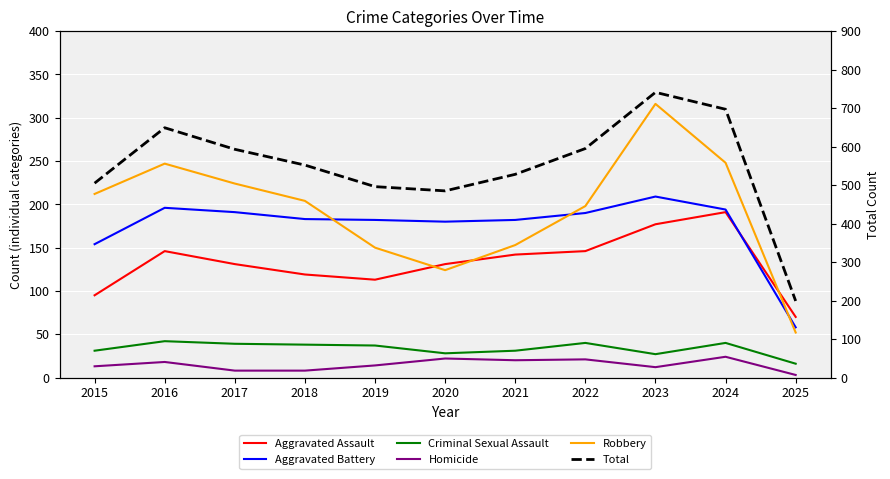

What is the sum of all Criminal Sexual Assault values?

369